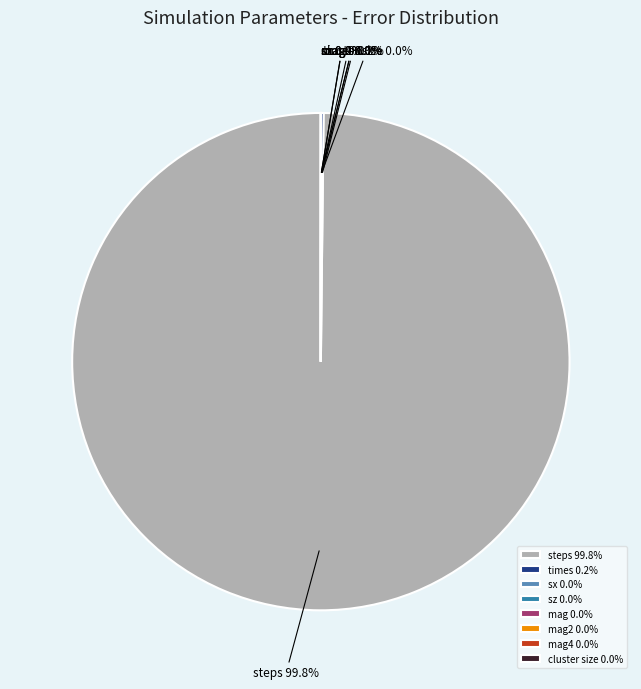

What is the largest slice in the pie chart?

steps